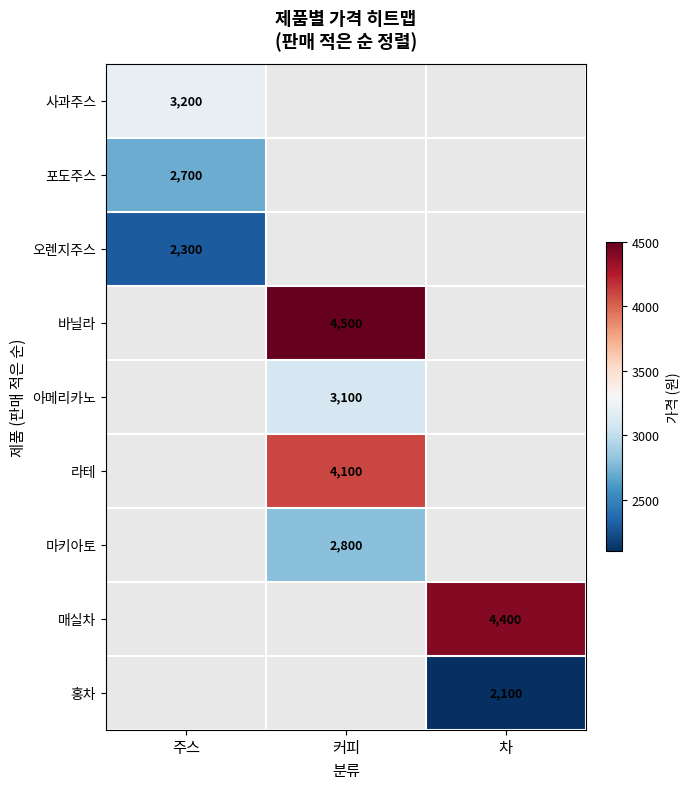

The value of 오렌지주스 at 주스 is 3457. True or false?

False